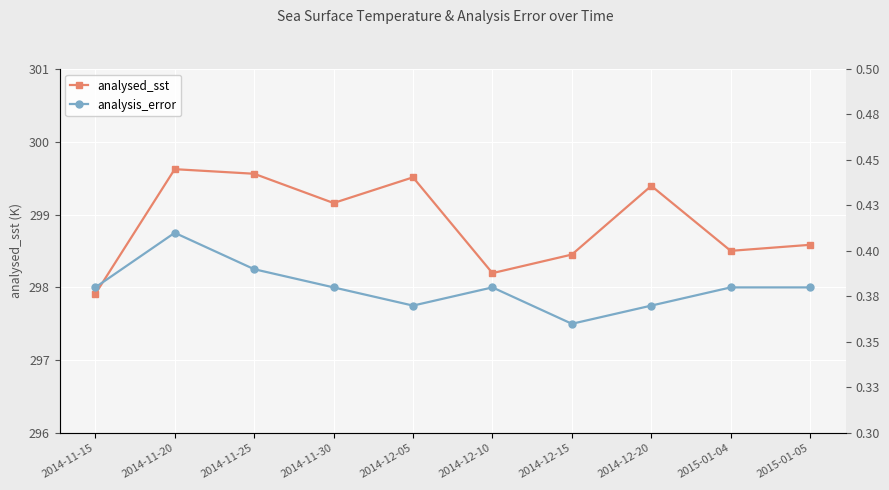

How many lines are shown in the chart?

2